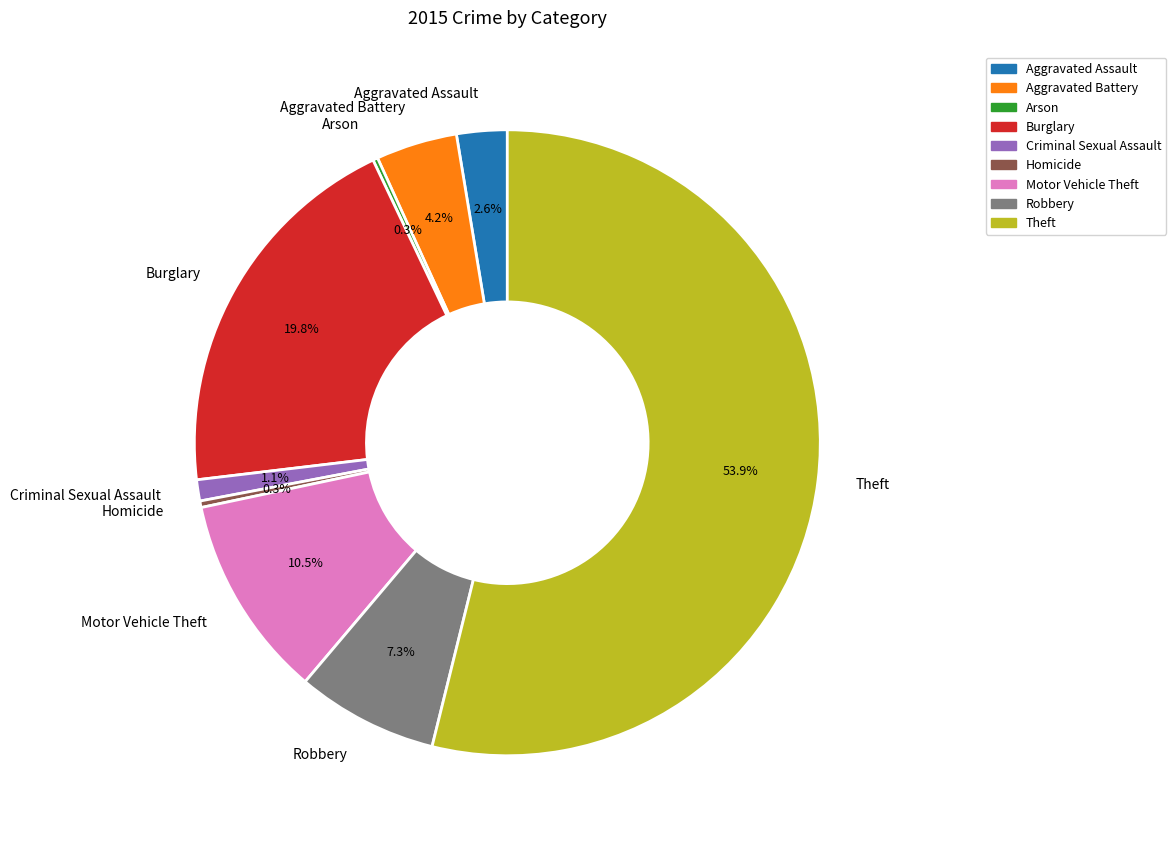

What portion of the pie excludes Homicide?

99.7%